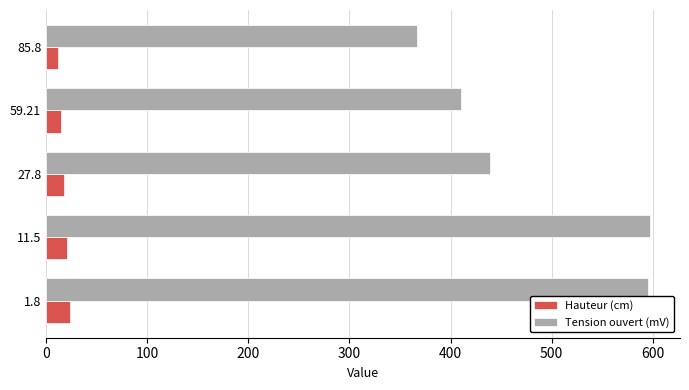

What is the sum of all Tension ouvert (mV) values?

2408